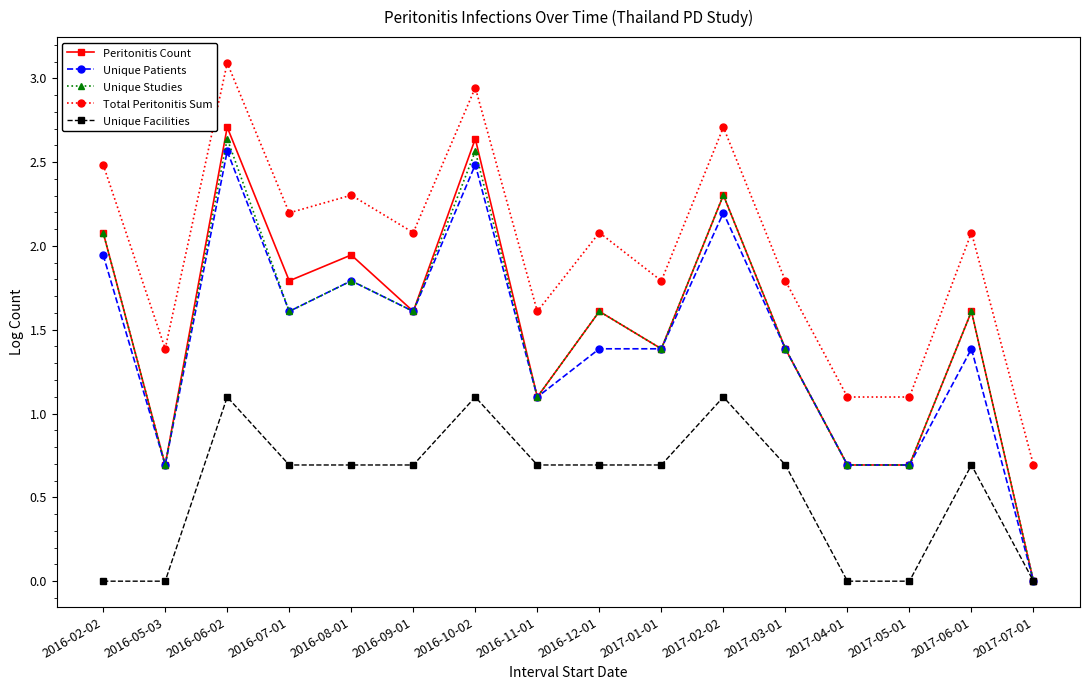

The Unique Facilities series shows 0.9 at 2016-12-01. True or false?

False